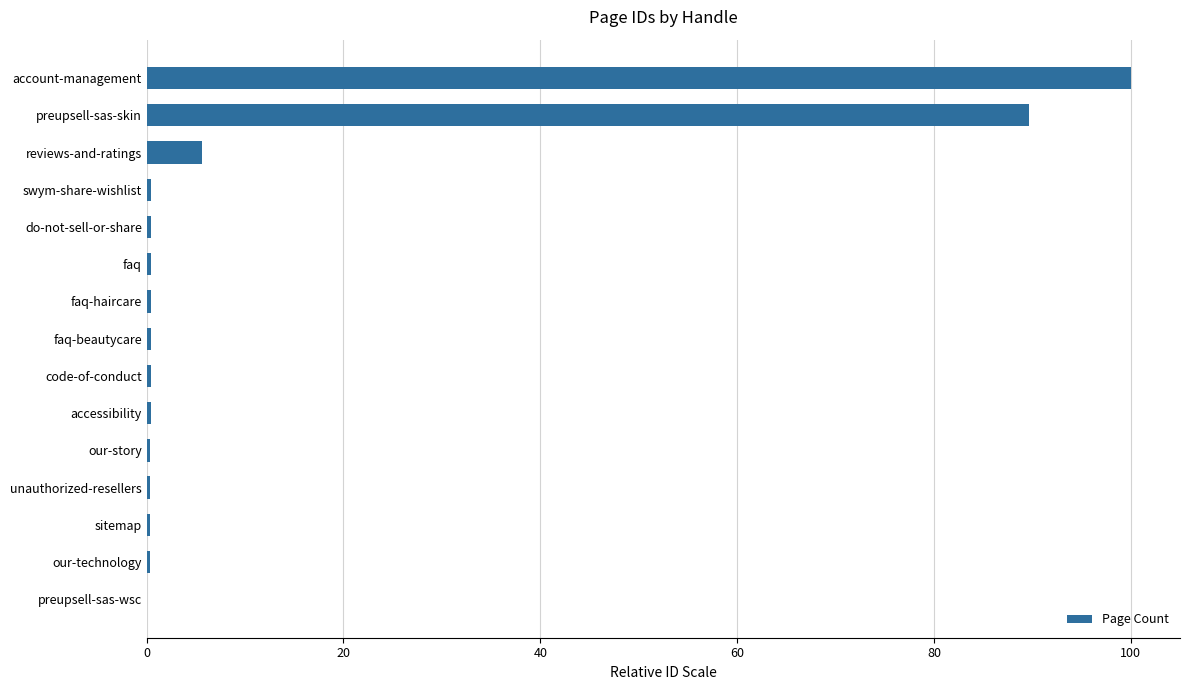

The chart shows a value of 65.1 at account-management. True or false?

False